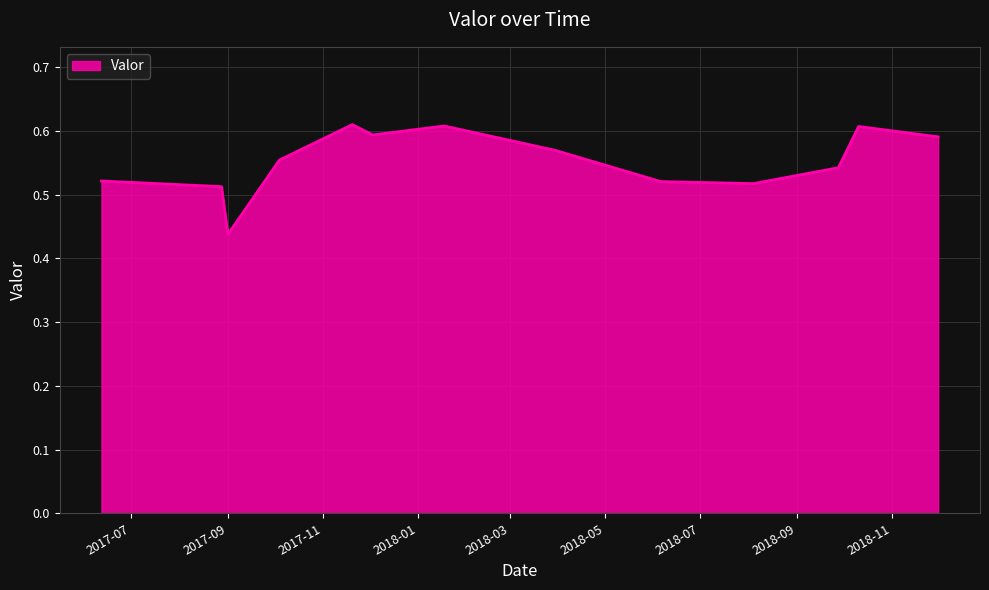

How many distinct data groups are displayed?

1